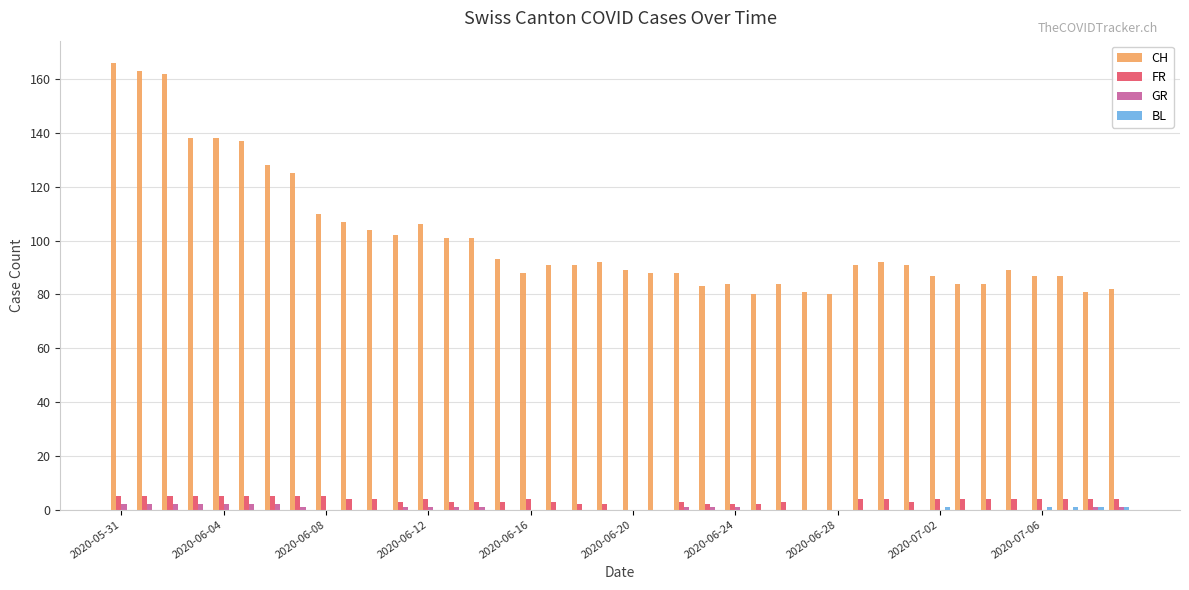

What is the maximum value shown in the chart?

166